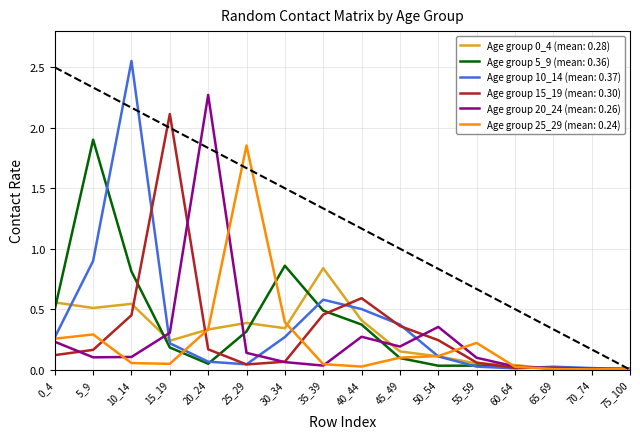

Which series has the largest range (max minus min)?

Age group 10_14 (mean: 0.37)